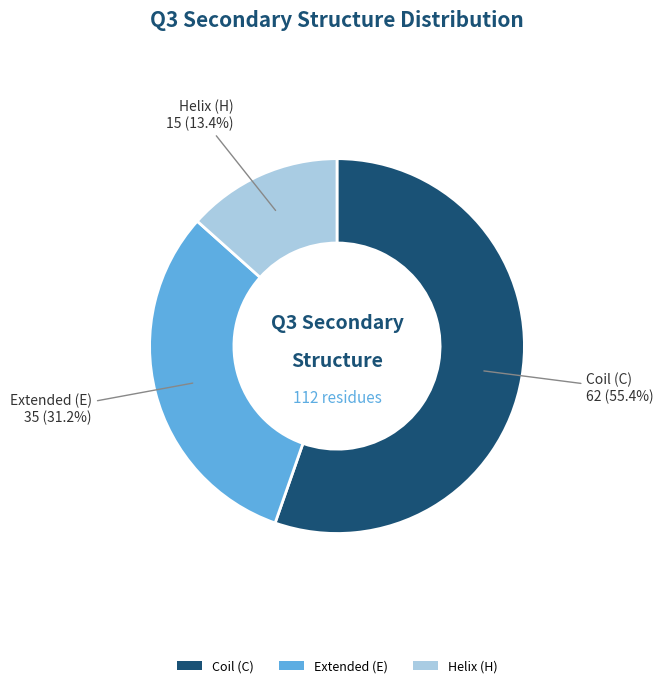

How many slices are in this pie chart?

3